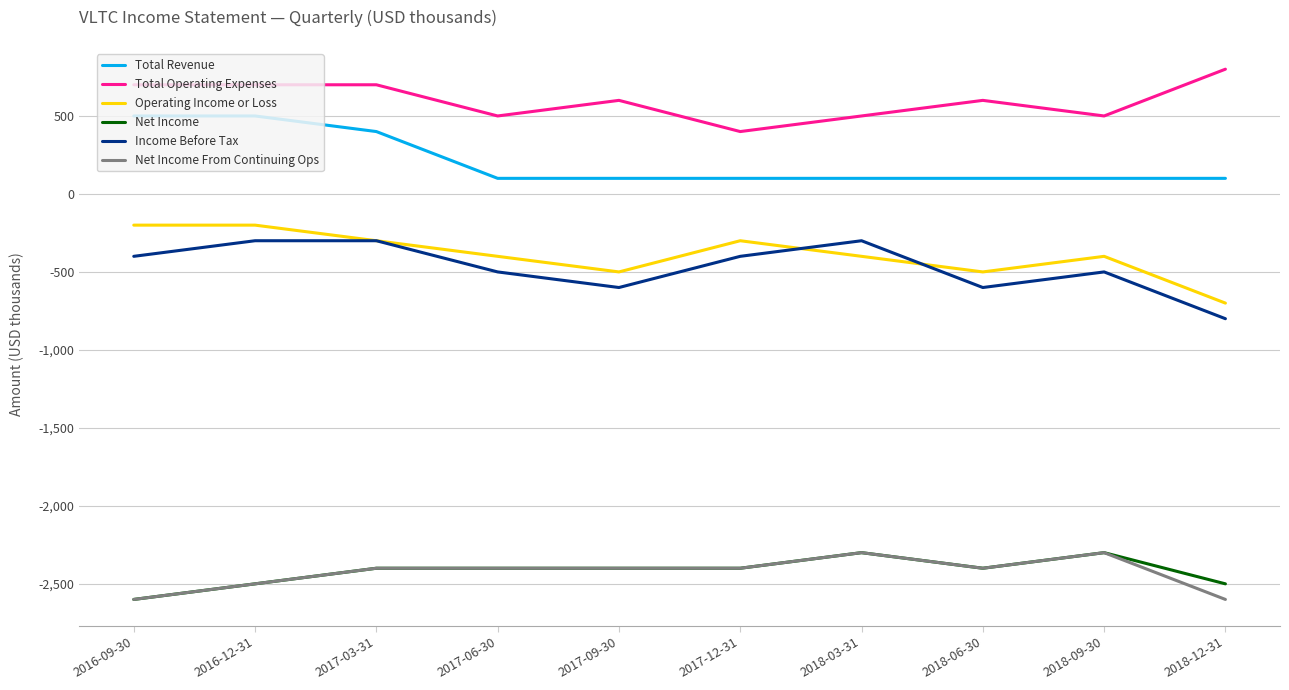

At how many categories does at least one series exceed 635?

4